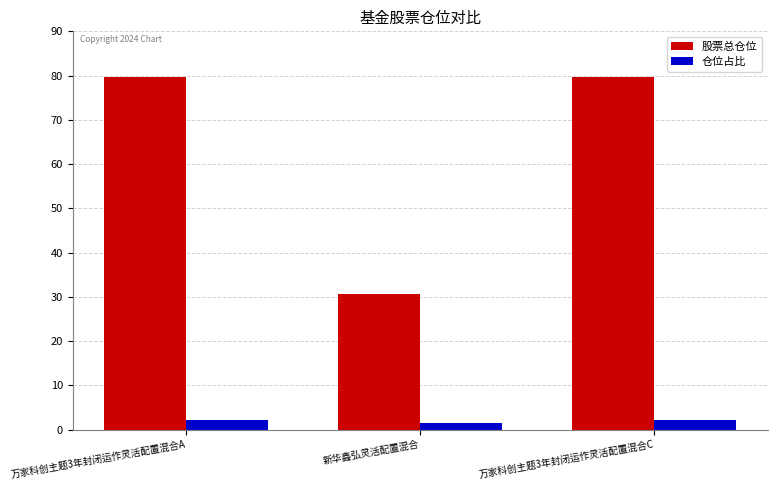

What are all the series names shown in the legend?

股票总仓位, 仓位占比